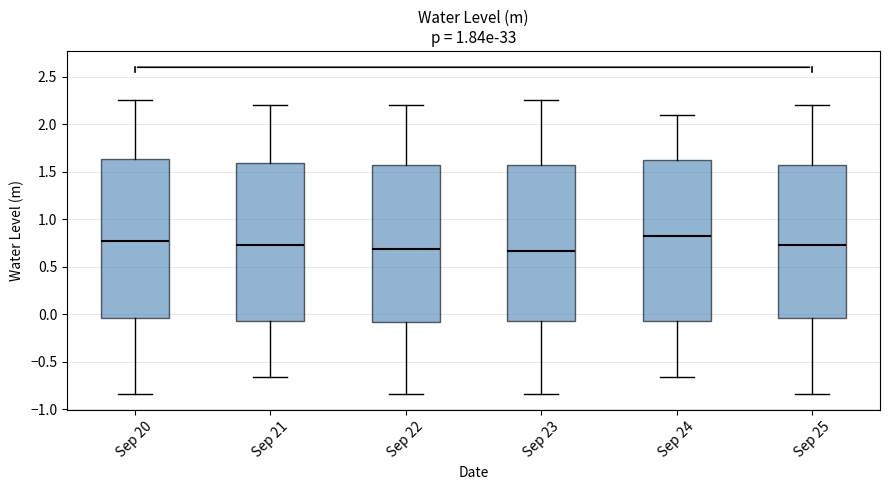

Reading left to right, read every box against the y-axis: the position of its median line, the range the box covers, and the ends of its whiskers. The values are not printed on the chart, so give them approximately, as read against the axis.

Sep 20: median 0.80, box -0.05 to 1.65, whiskers -0.85 to 2.25
Sep 21: median 0.75, box -0.05 to 1.60, whiskers -0.65 to 2.20
Sep 22: median 0.70, box -0.10 to 1.55, whiskers -0.85 to 2.20
Sep 23: median 0.65, box -0.05 to 1.55, whiskers -0.85 to 2.25
Sep 24: median 0.80, box -0.05 to 1.60, whiskers -0.65 to 2.10
Sep 25: median 0.75, box -0.05 to 1.55, whiskers -0.85 to 2.20